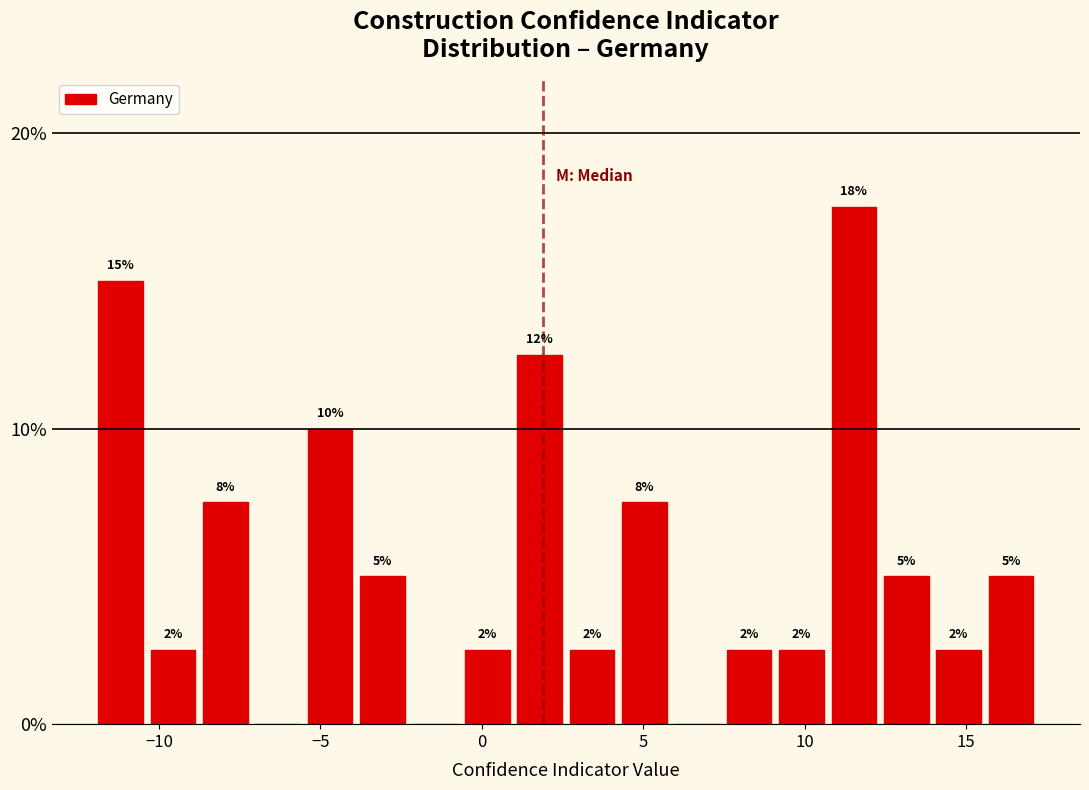

Read against the x-axis, roughly where is the centre of the tallest bar?

11.5